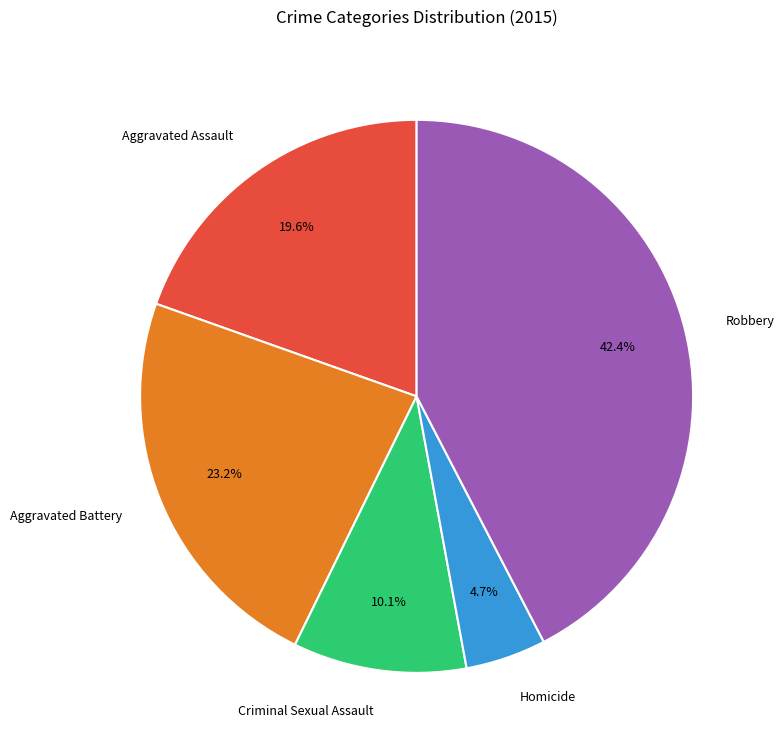

Does any single category account for the majority?

No